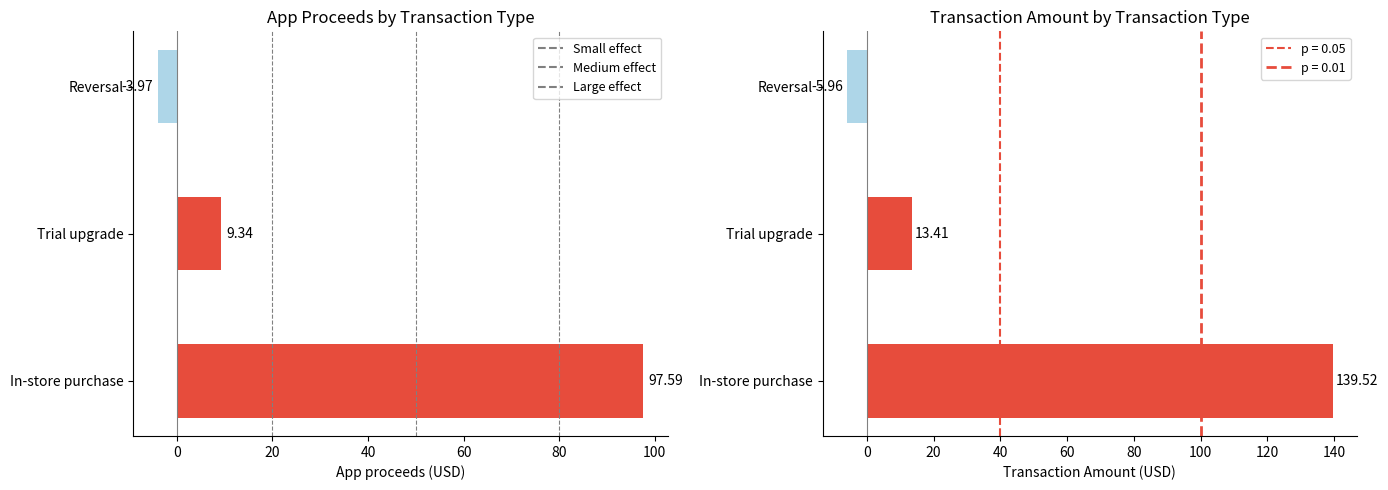

The value of App proceeds(USD) at Reversal is -1.1. True or false?

False